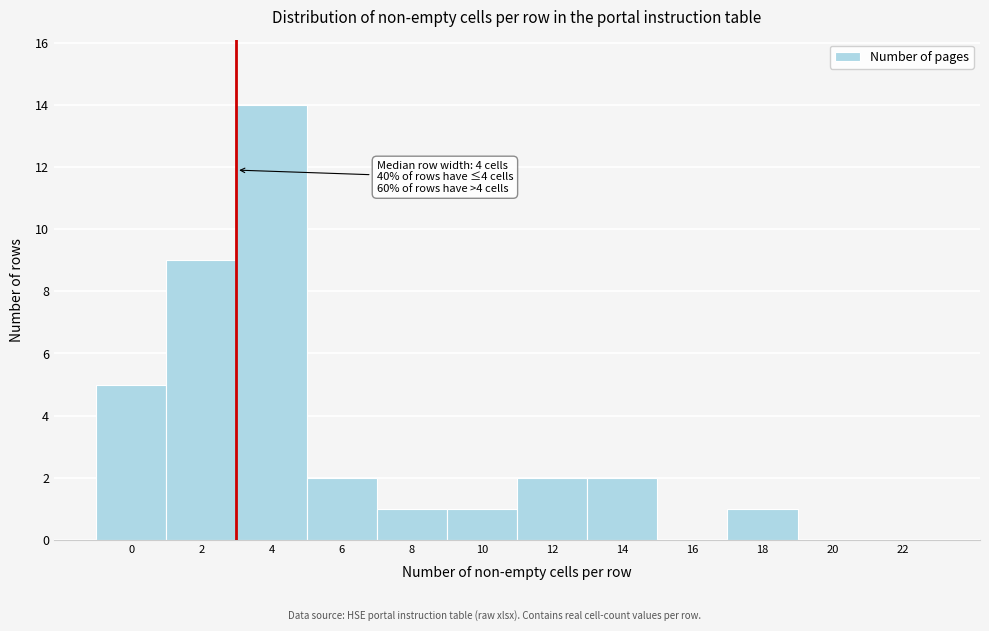

Reading left to right, list all the values displayed in this chart.

0=5	2=9	4=14	6=2	8=1	10=1	12=2	14=2	16=0	18=1	20=0	22=0